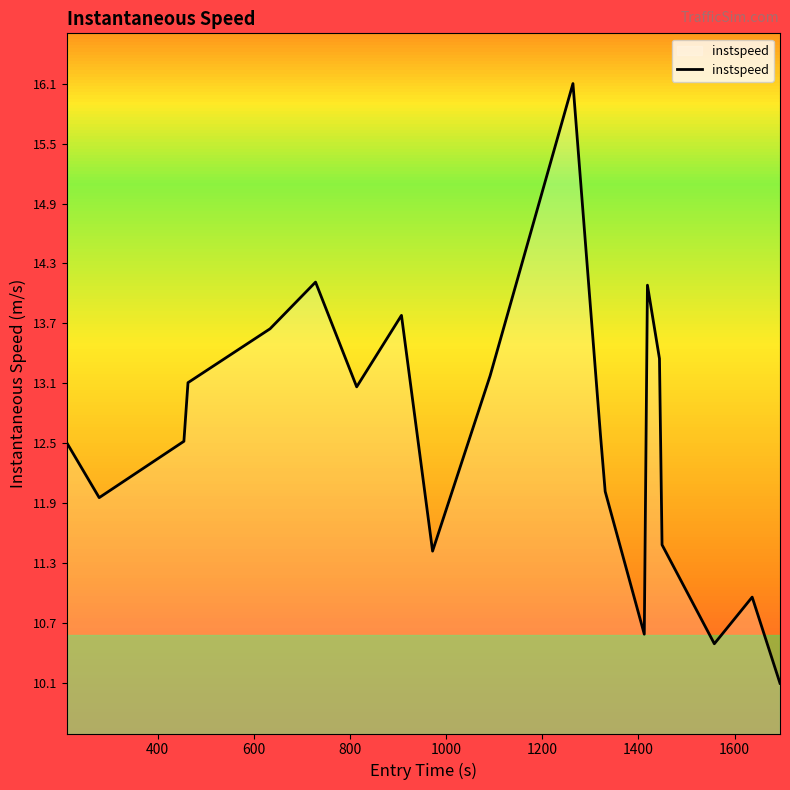

What is the difference between the maximum and minimum values?

6.0